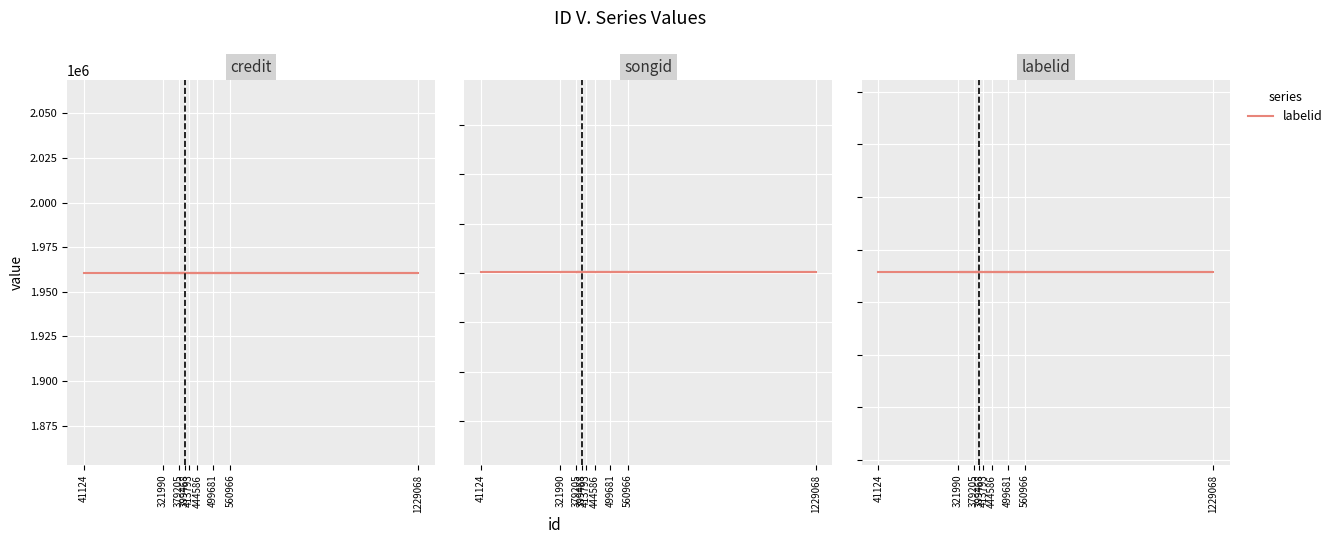

At which category is the sum across all series the highest?

41124